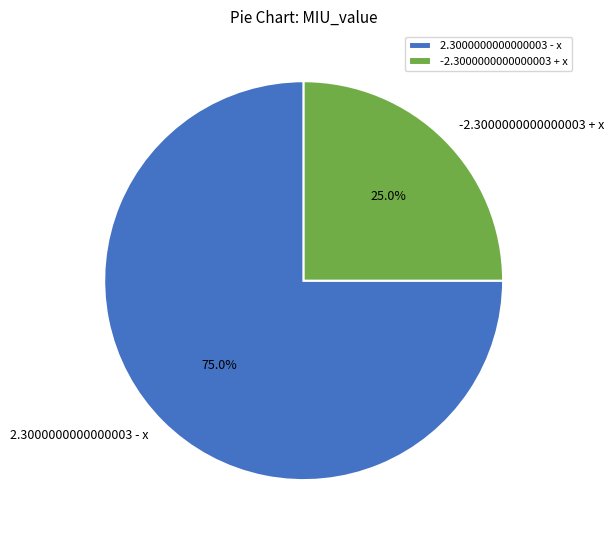

What percentage is the 2.3000000000000003 - x slice, to the nearest percent?

75%